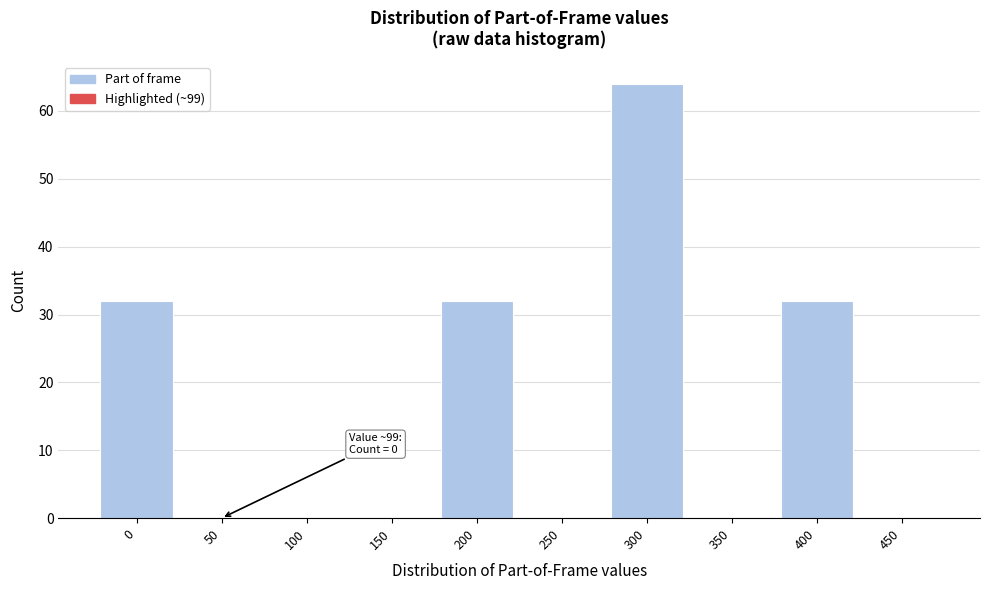

Reading left to right, extract all data points from this chart.

0=32	50=0	100=0	150=0	200=32	250=0	300=64	350=0	400=32	450=0